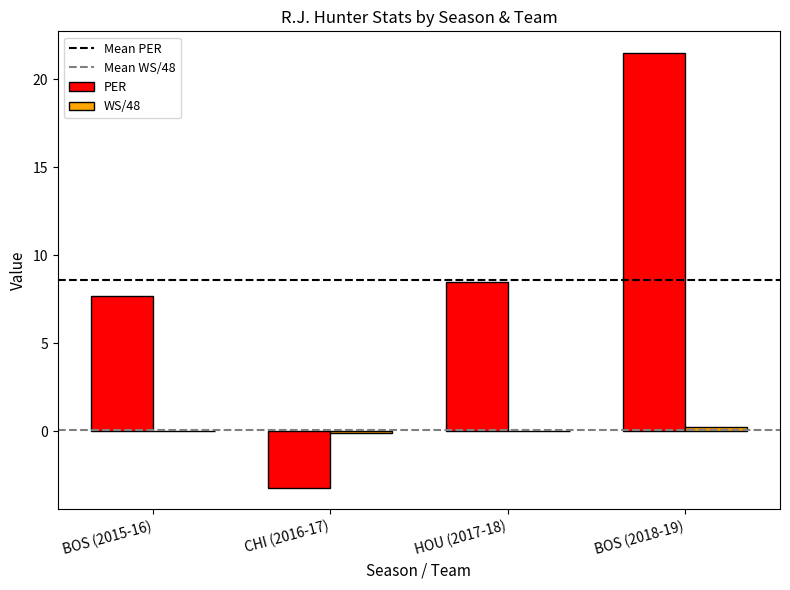

Is it true that PER equals 7.7 at BOS (2015-16)?

True